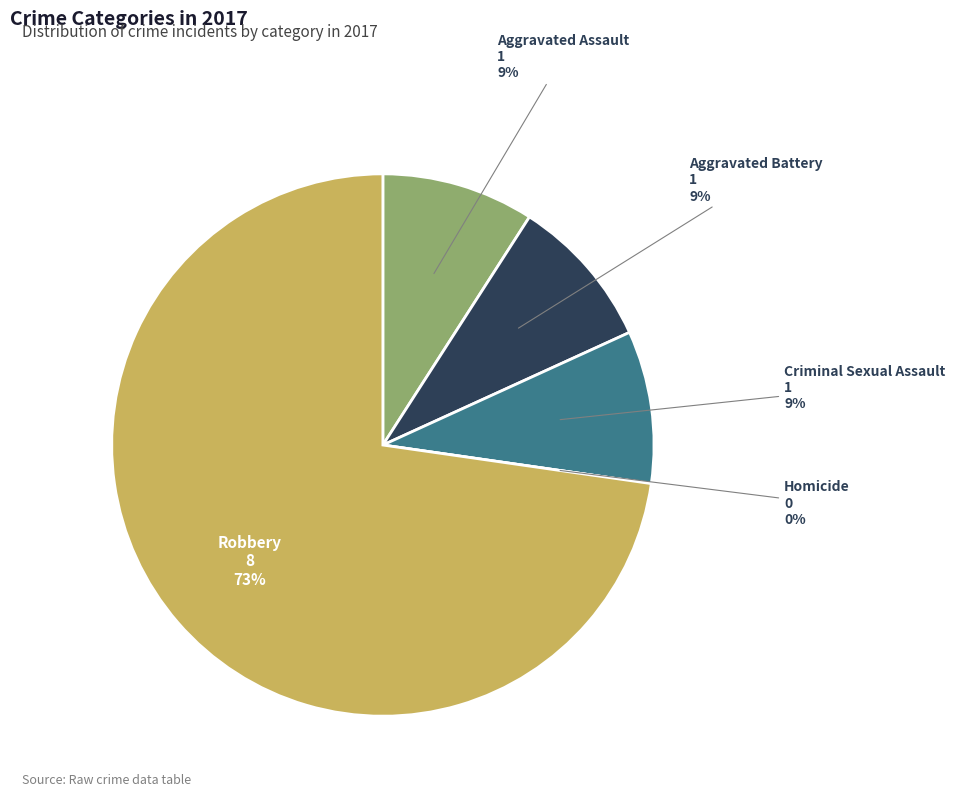

Combined, do Robbery and Criminal Sexual Assault account for over 50%?

Yes